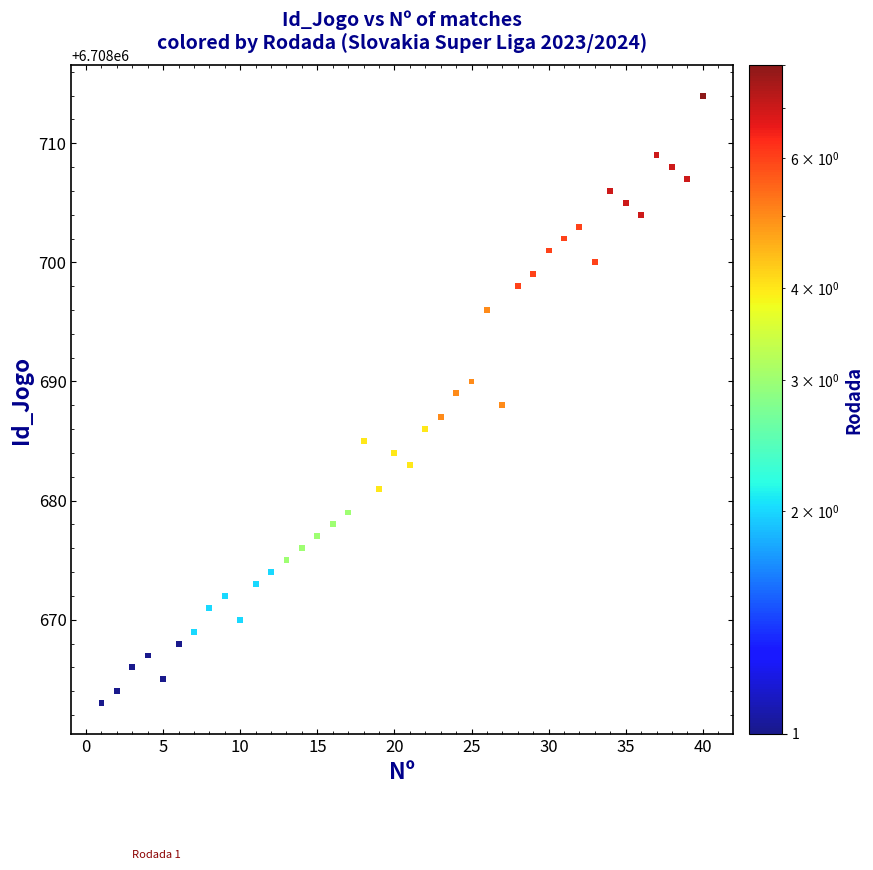

What is the range of X values (max minus min)?

39